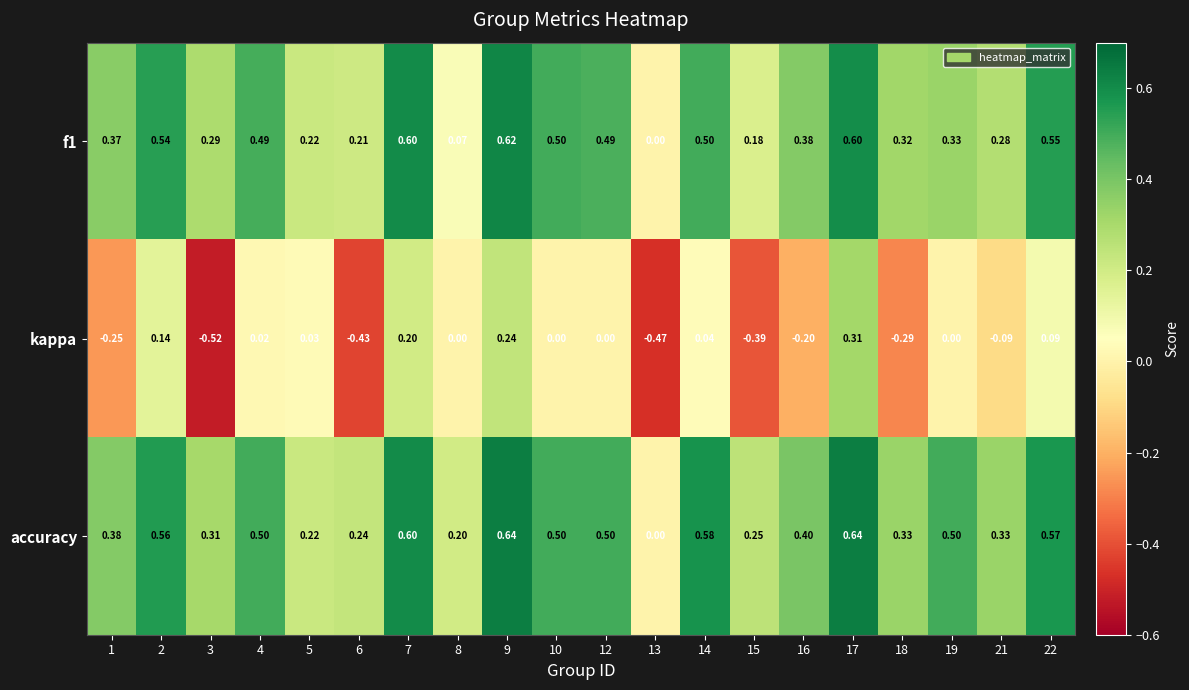

Which series has the largest total across all categories?

accuracy